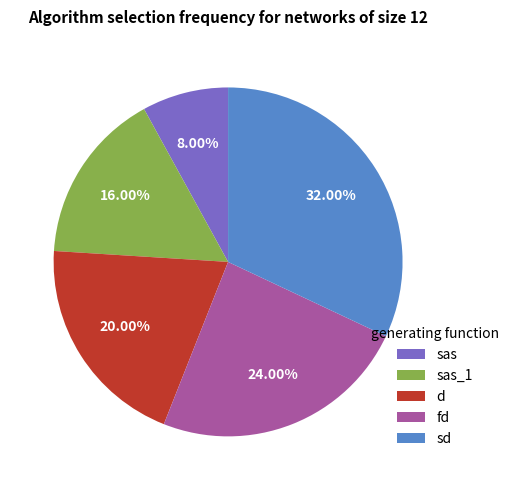

To the nearest percent, what portion does d represent?

20%